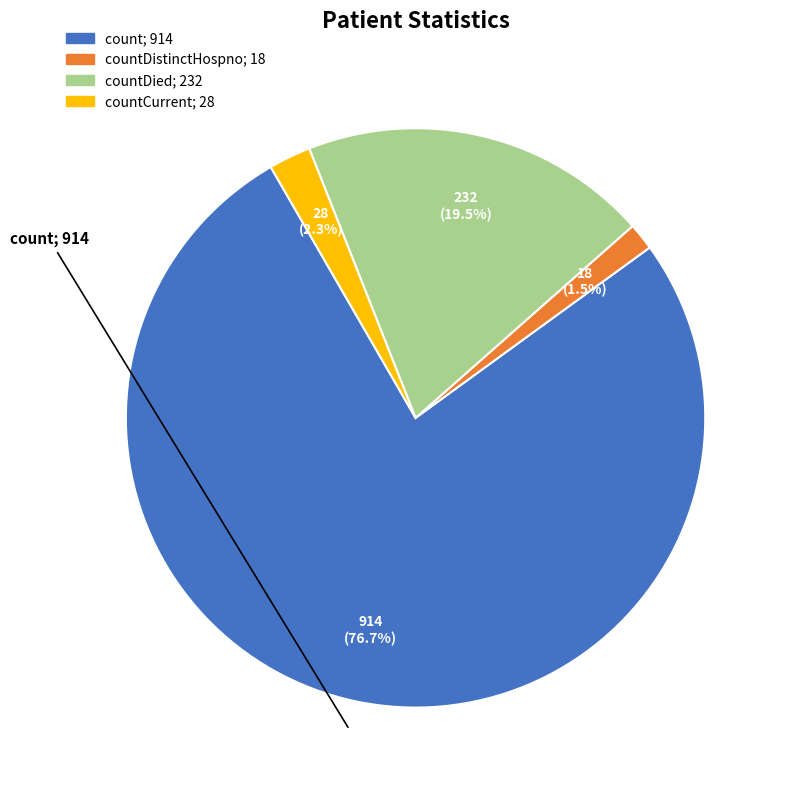

Is there any slice that represents more than half of the pie?

Yes